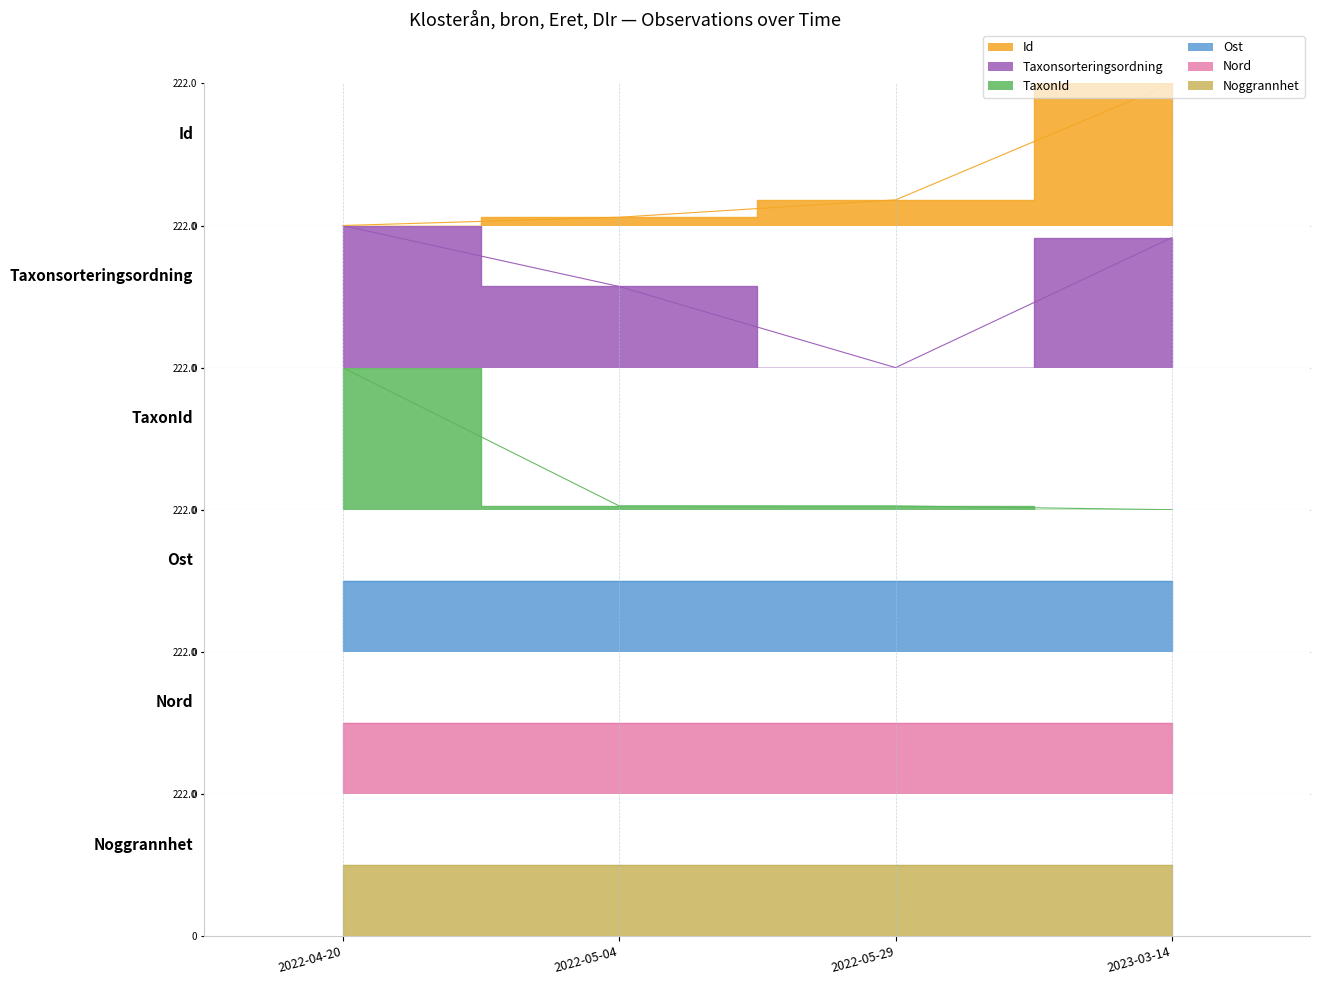

Which label corresponds to the smallest value in the chart?

2022-04-20